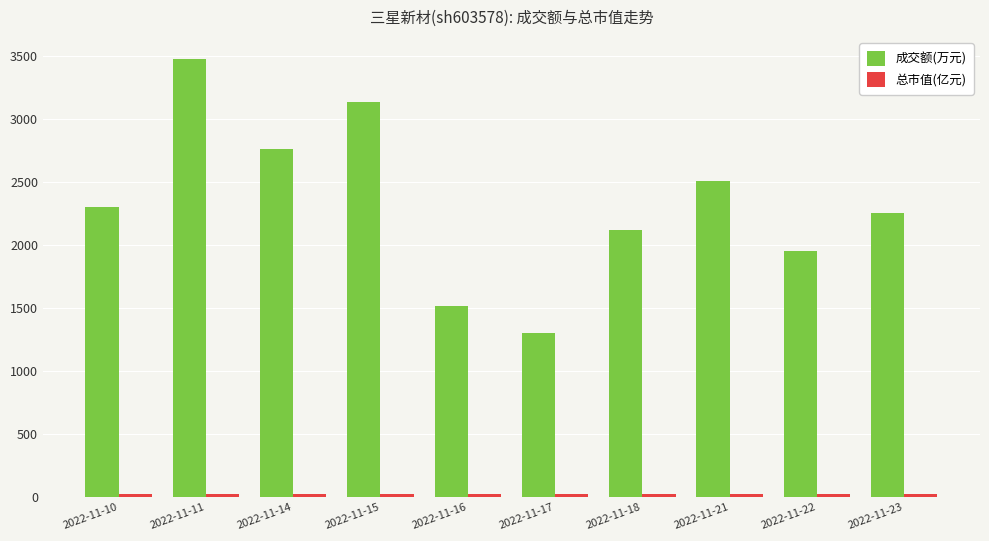

The 成交额(万元) series shows 4207.8 at 2022-11-21. True or false?

False